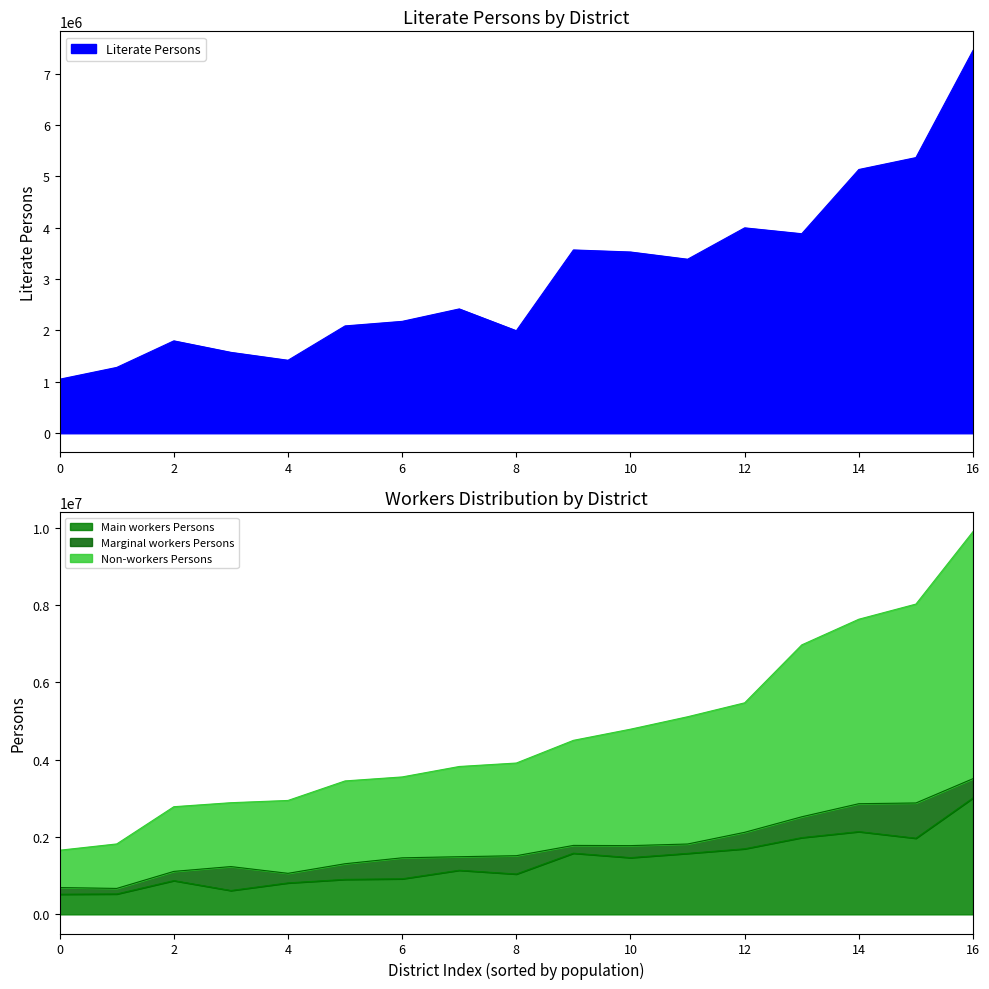

At nadia, list the series in order from largest to smallest.

Literate Persons, Non-workers Persons, Main workers Persons, Marginal workers Persons